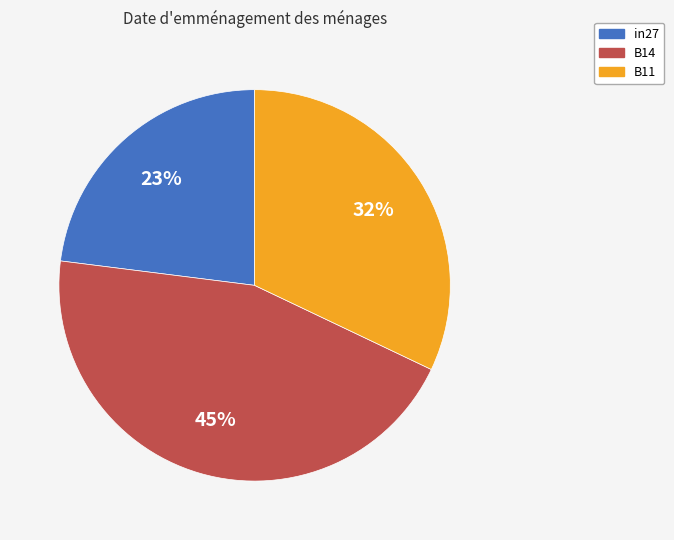

True or false: B11 accounts for 19% of the total.

False